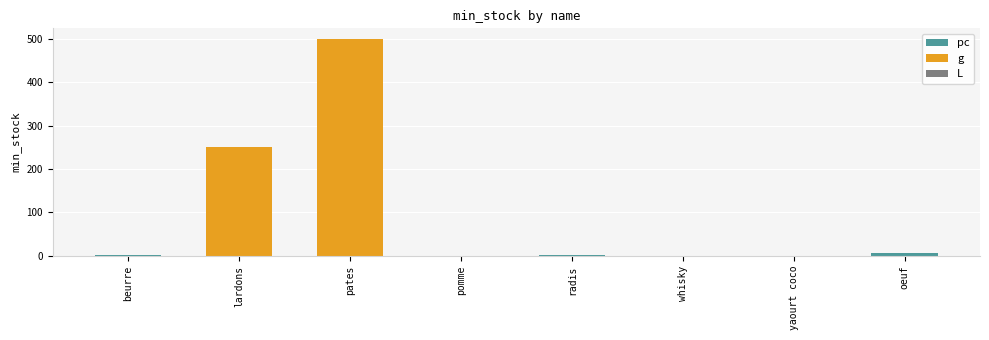

What is the sum of all values?

758